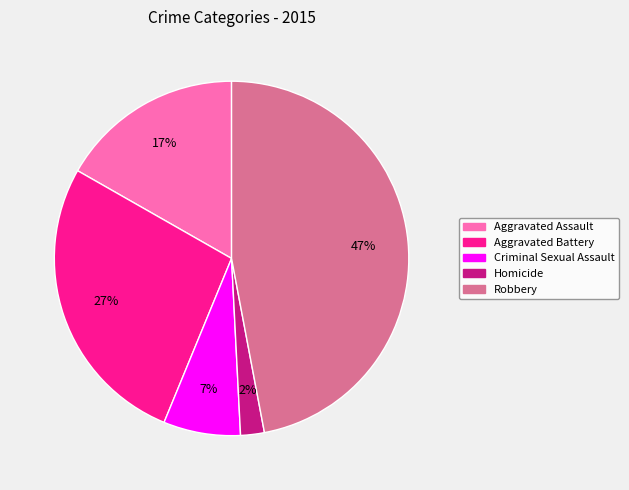

What percentage is the Aggravated Assault slice, to the nearest percent?

17%